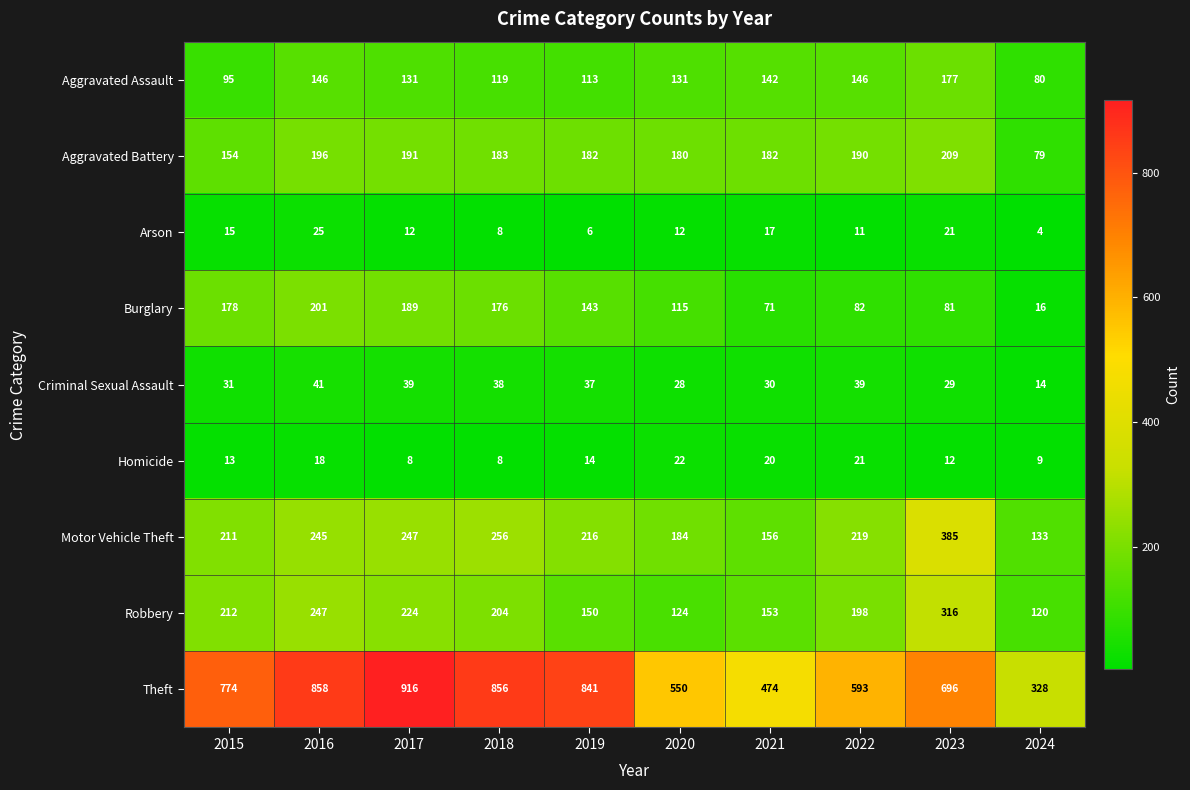

What is the difference between the highest and lowest values at 2019?

835